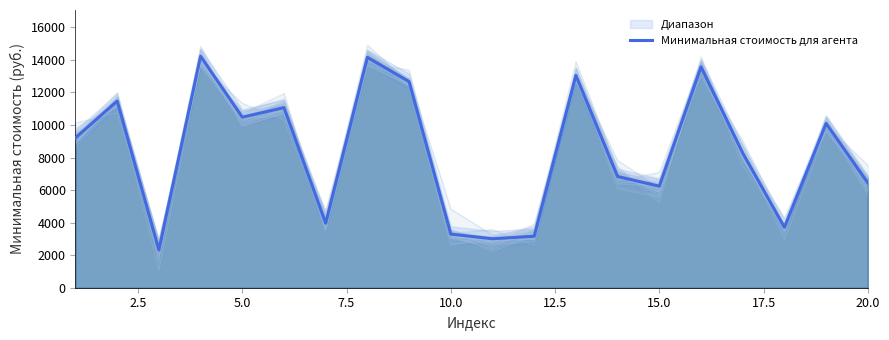

What is the difference between the maximum and minimum values?

11903